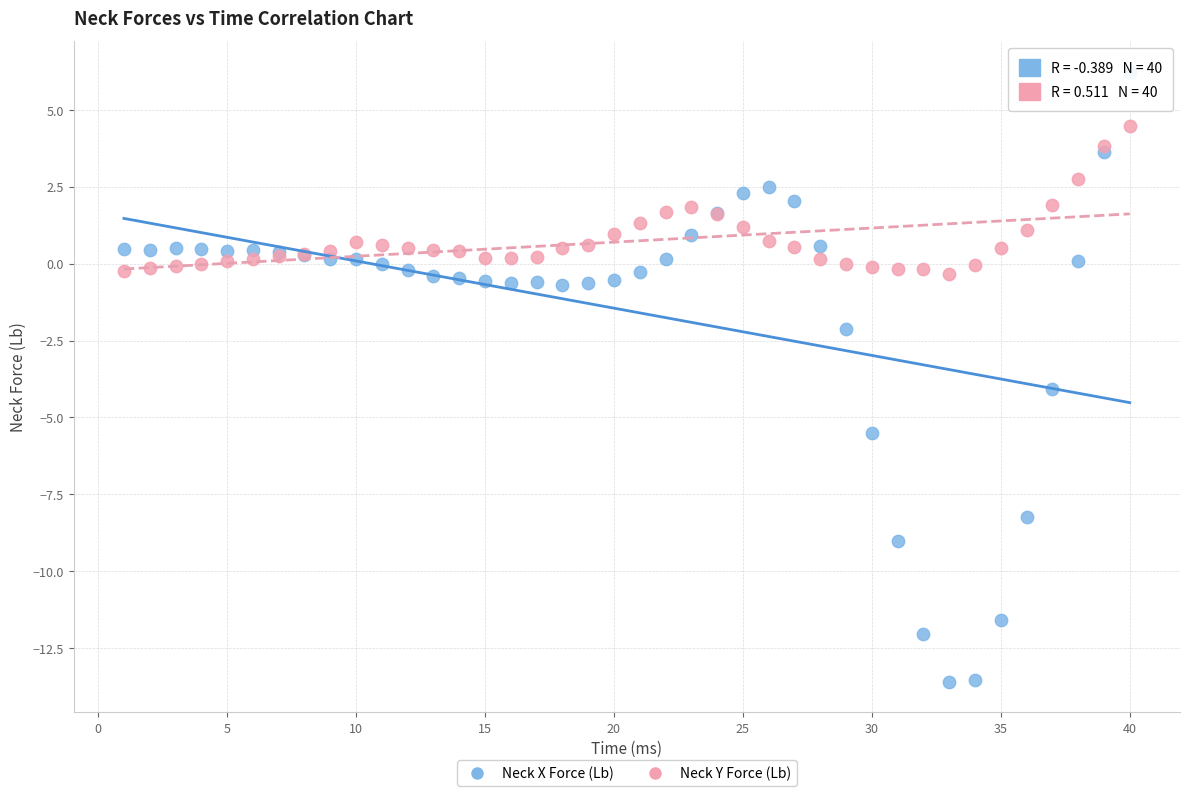

Which series contains the highest Y value?

Neck X Force (Lb)